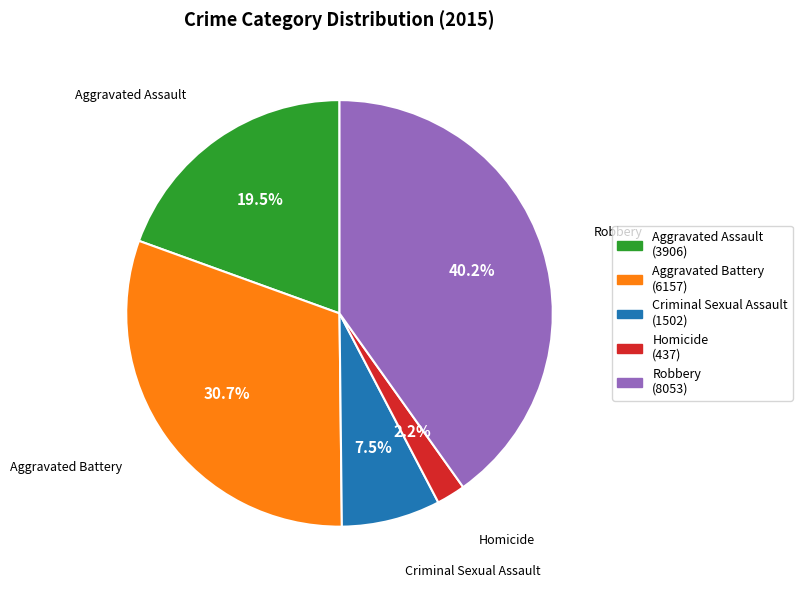

What percentage is the Aggravated Battery slice, to the nearest percent?

31%